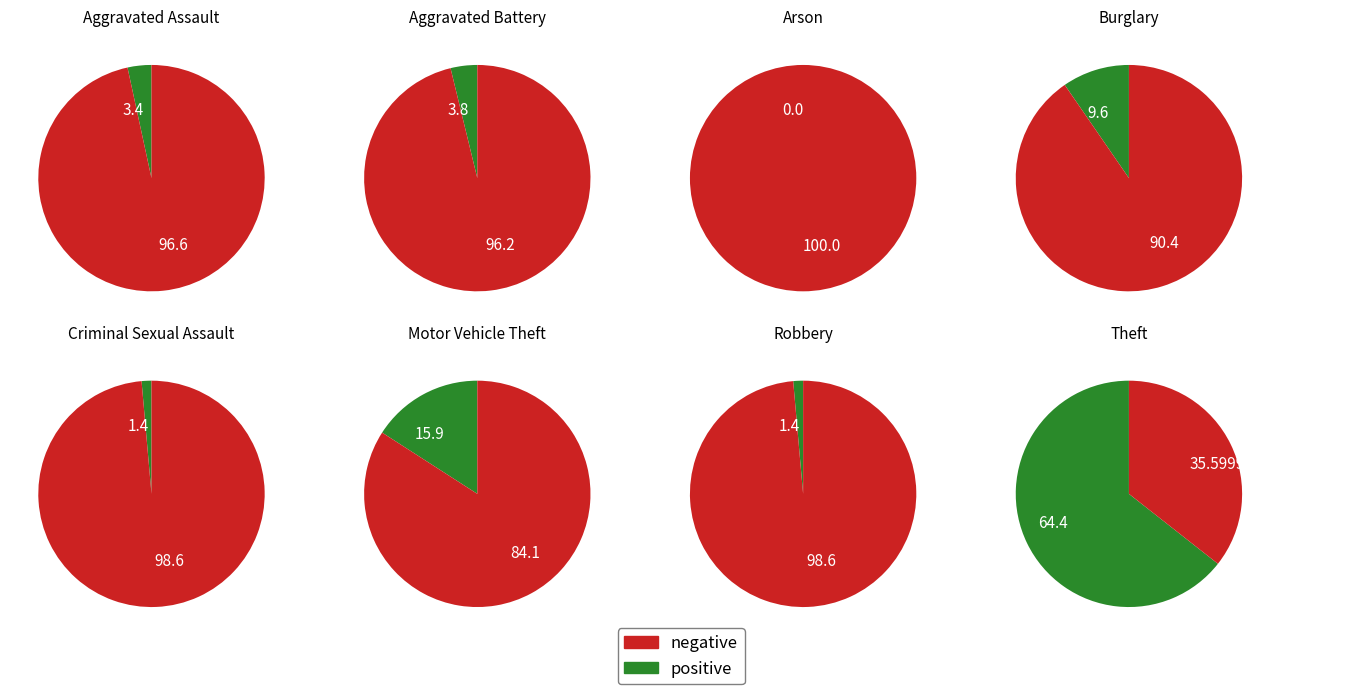

What percentage do Aggravated Assault and Aggravated Battery together represent?

7.2%